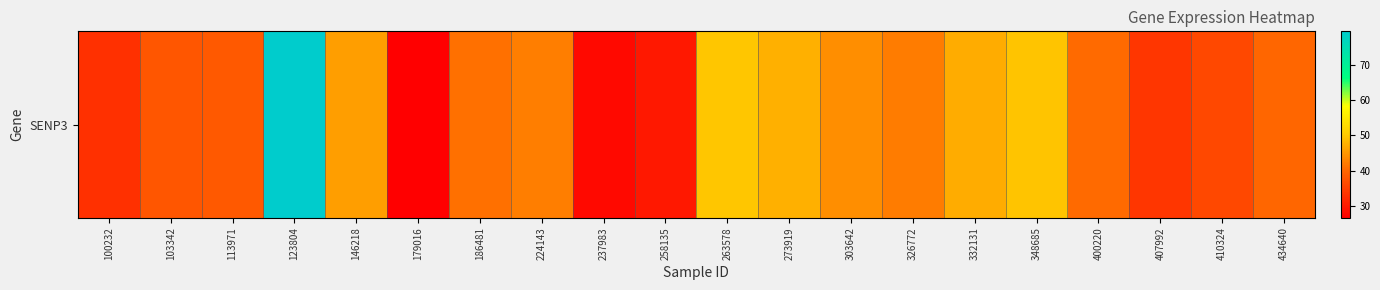

Between 400220 and 258135, which is larger?

400220